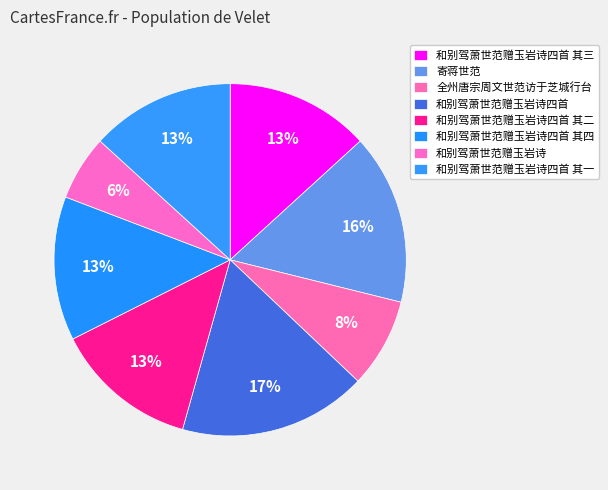

Rank the categories by value from highest to lowest.

和别驾萧世范赠玉岩诗四首, 寄蒋世范, 和别驾萧世范赠玉岩诗四首 其一, 和别驾萧世范赠玉岩诗四首 其二, 和别驾萧世范赠玉岩诗四首 其三, 和别驾萧世范赠玉岩诗四首 其四, 全州唐宗周文世范访于芝城行台, 和别驾萧世范赠玉岩诗